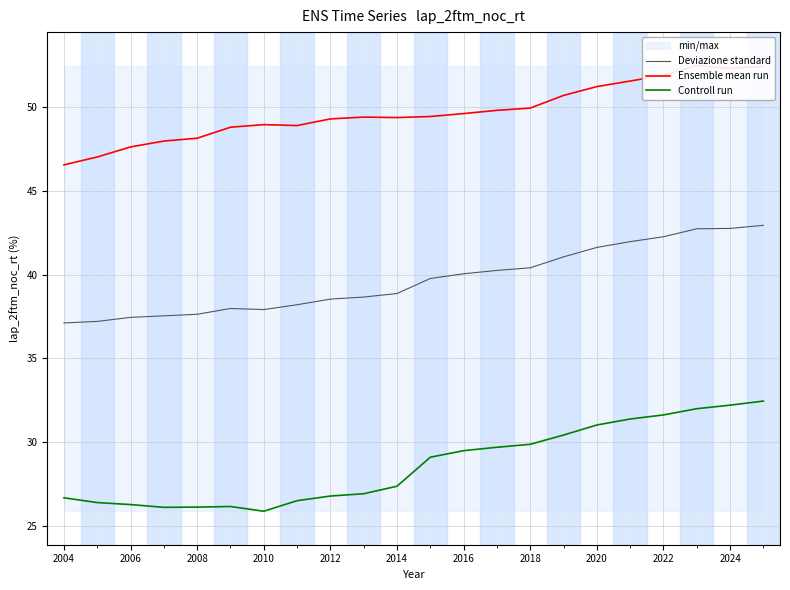

True or false: Deviazione standard has a value of 19.7 at 2018.

False